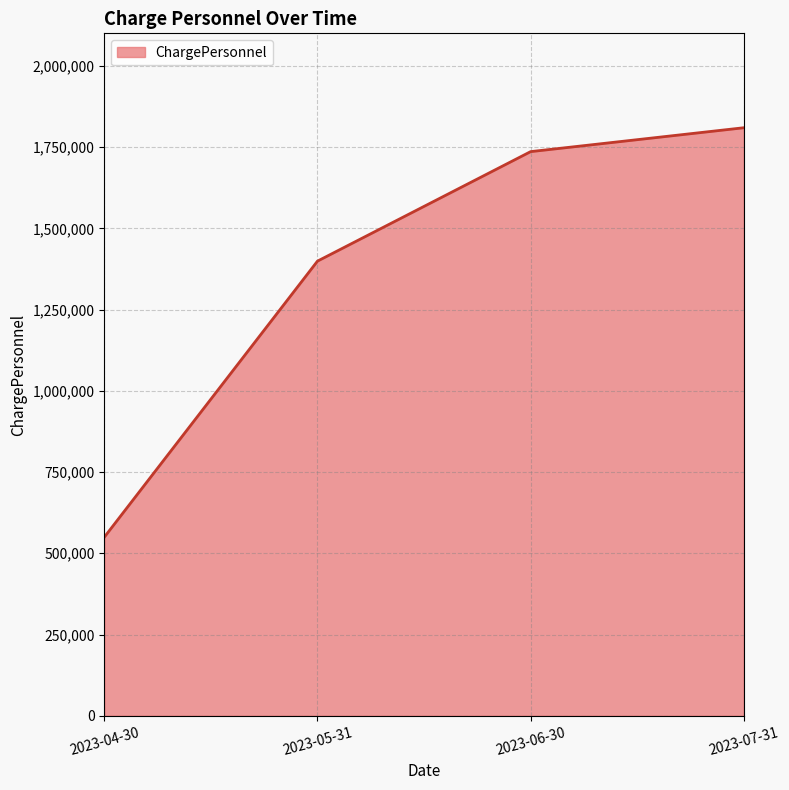

What is the difference between the maximum and minimum values?

1260000